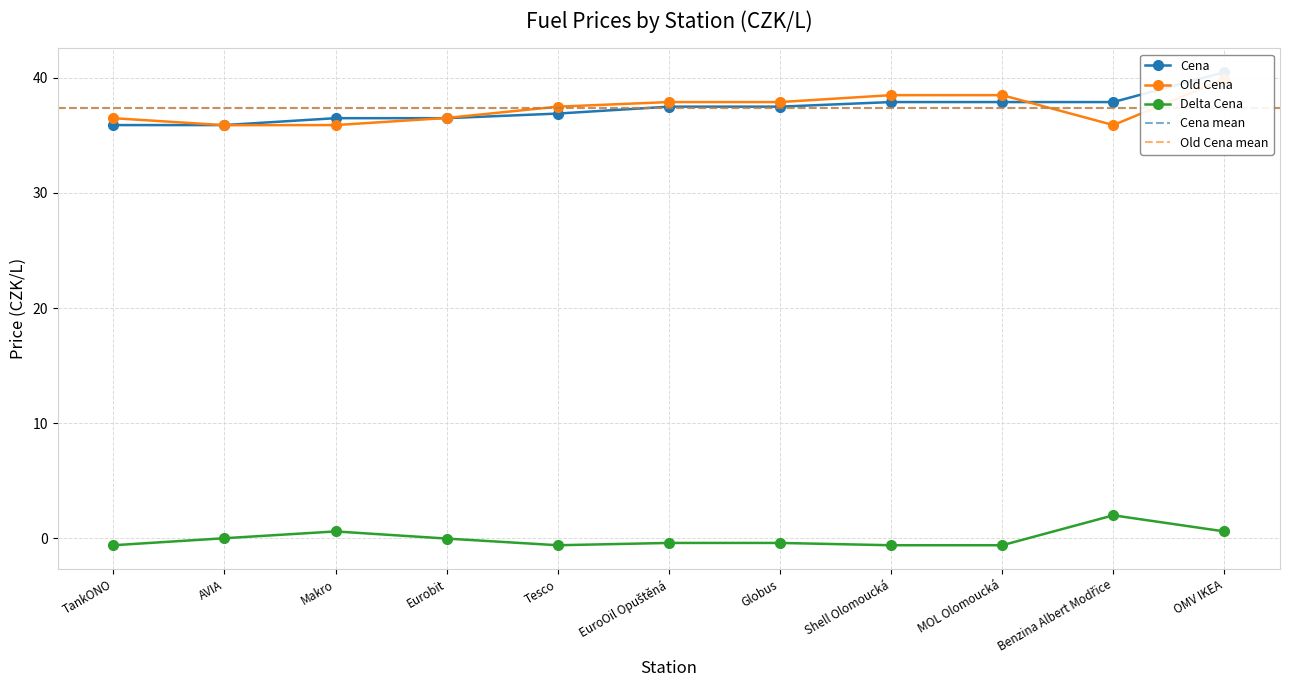

What is the label of the 4th point from the right?

Shell Olomoucká